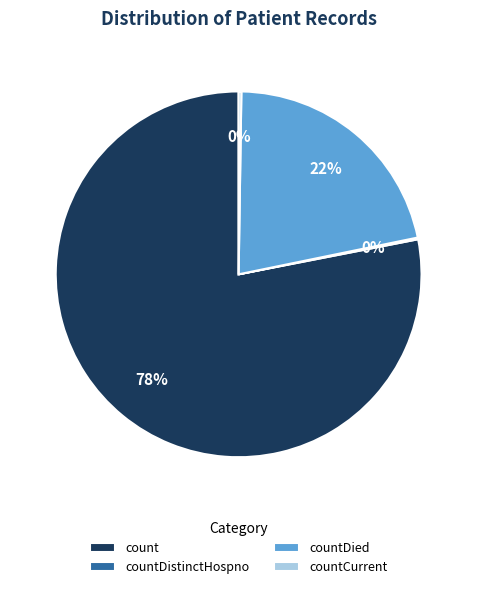

Is there a majority slice in this chart?

Yes